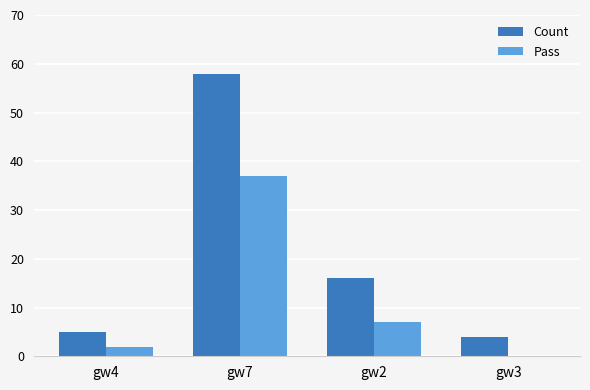

At which category is the sum across all series the highest?

gw7